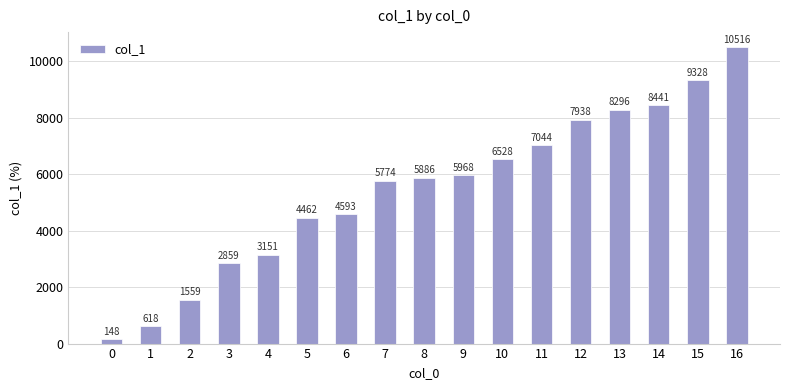

How many data points are less than 5886?

8